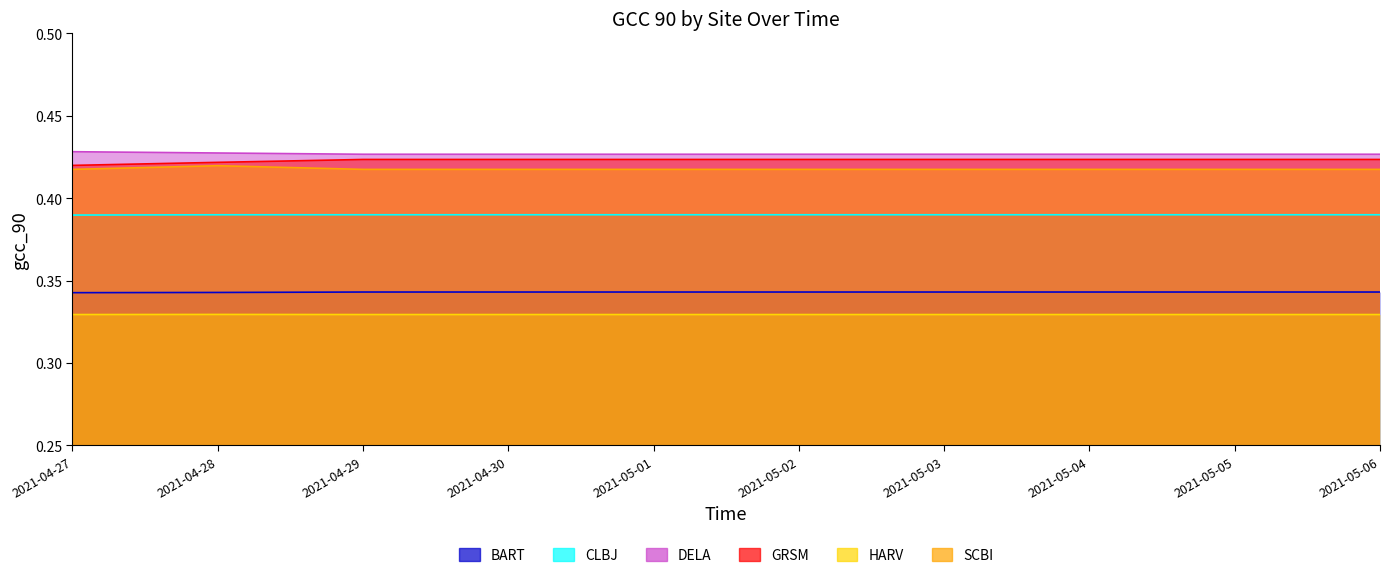

In HARV, how many points are higher than both neighbors (excluding endpoints)?

1